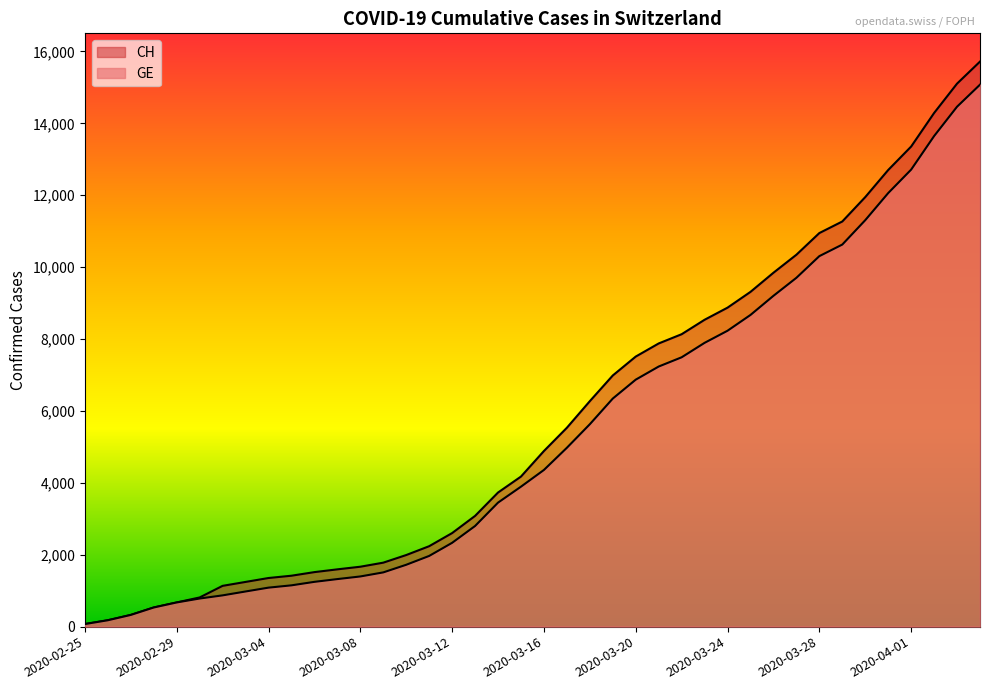

Which category has the lowest value in the CH series?

2020-02-25